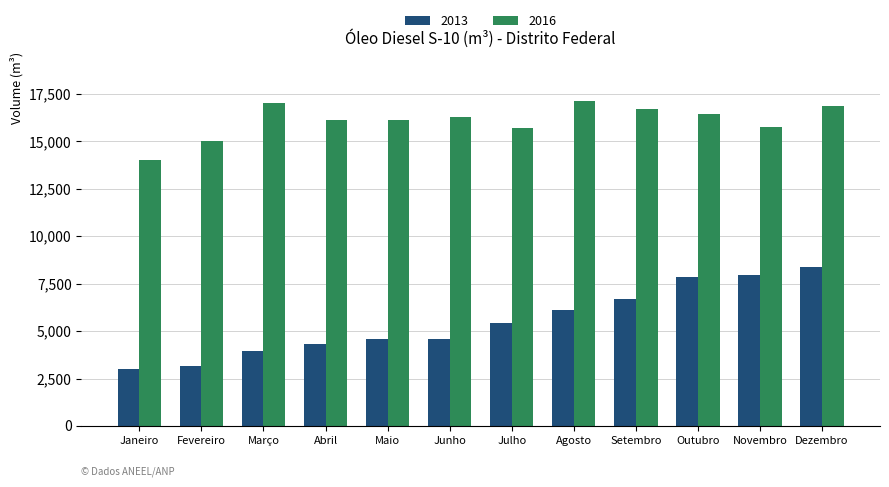

What is the label of the 11th bar from the right?

Fevereiro